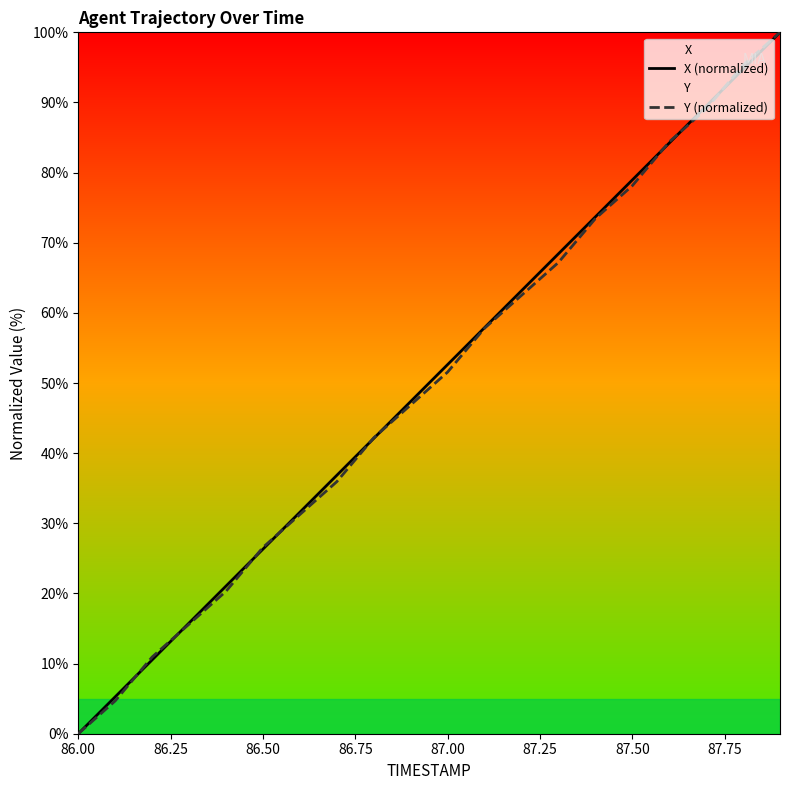

True or false: Y (normalized) and X (normalized) cross at least once.

True